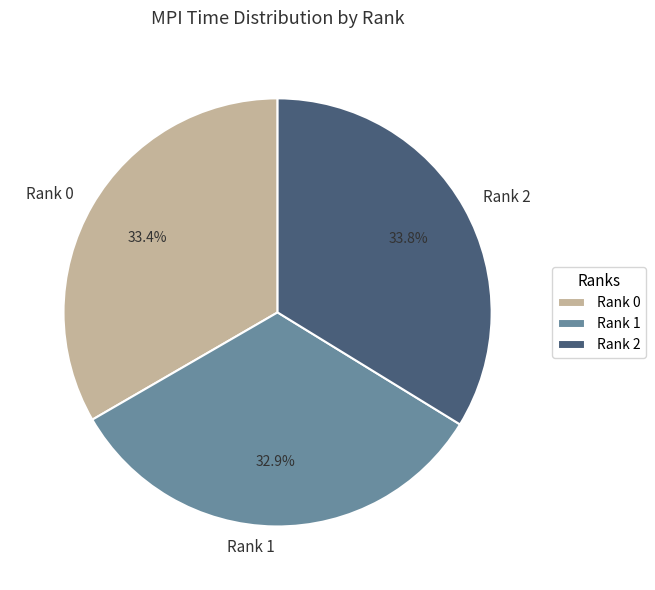

To the nearest percent, what portion does Rank 2 represent?

34%